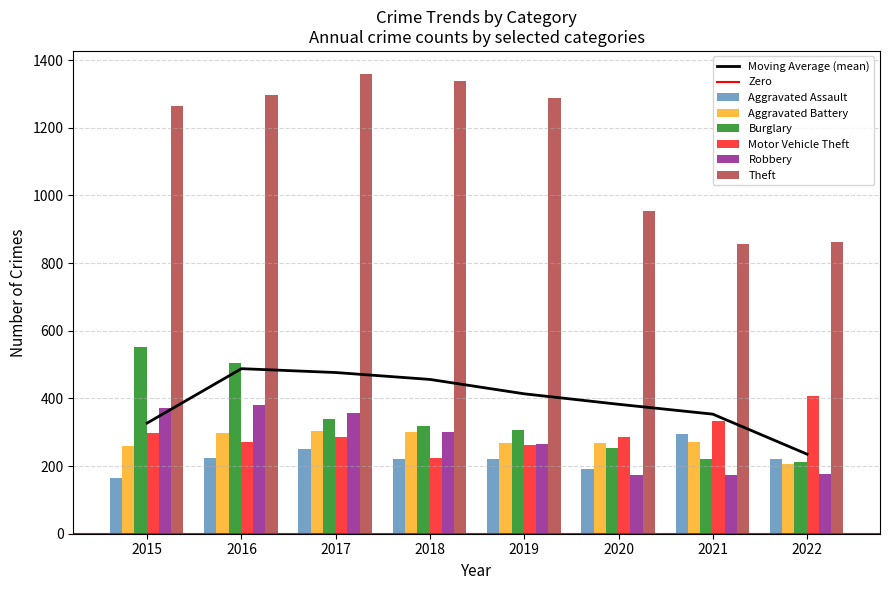

What are all the series names shown in the legend?

Aggravated Assault, Aggravated Battery, Burglary, Motor Vehicle Theft, Robbery, Theft